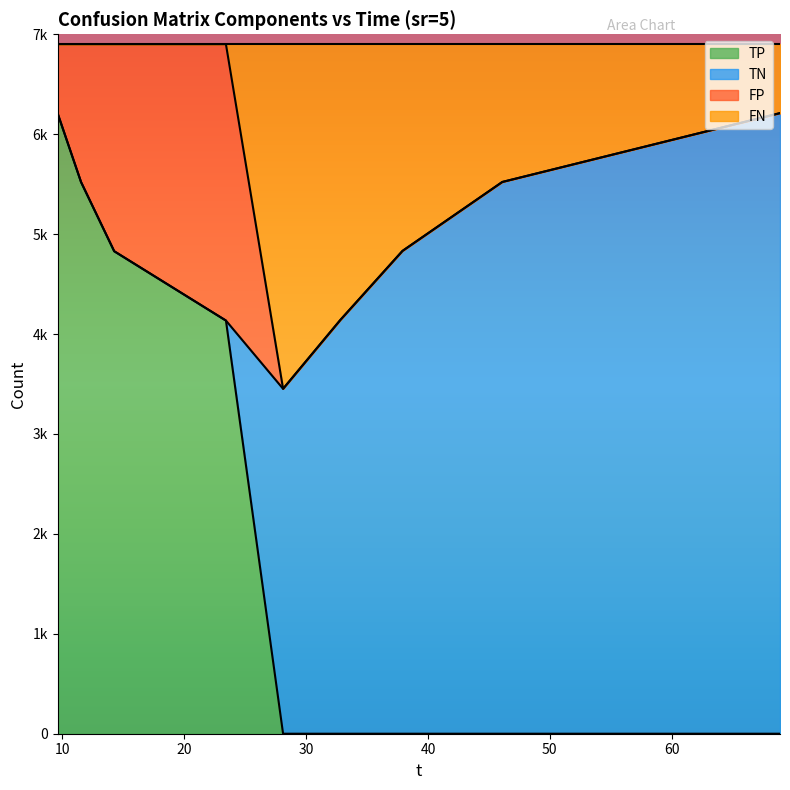

Count the TP values in the range 0 to 4829.

7